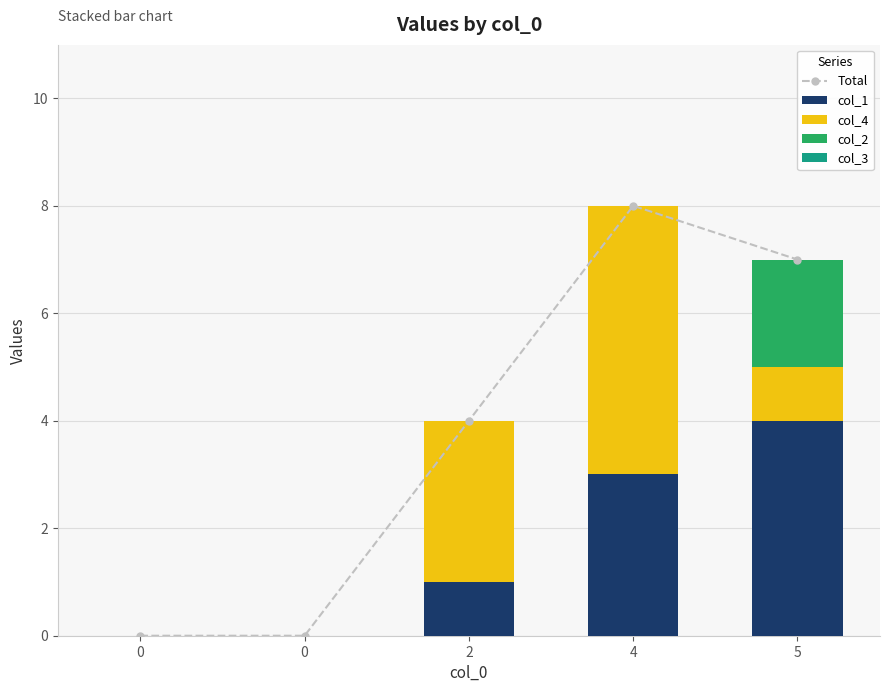

Which series changed the most between 0 and 5?

Total